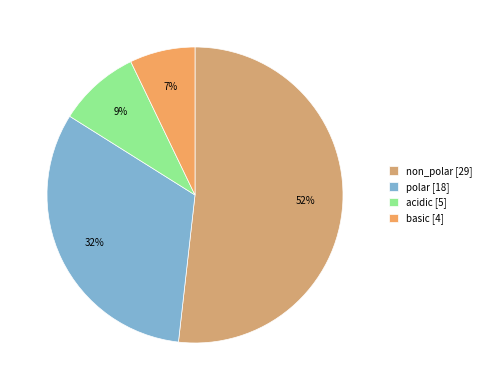

Which has a higher value, polar or non_polar?

non_polar